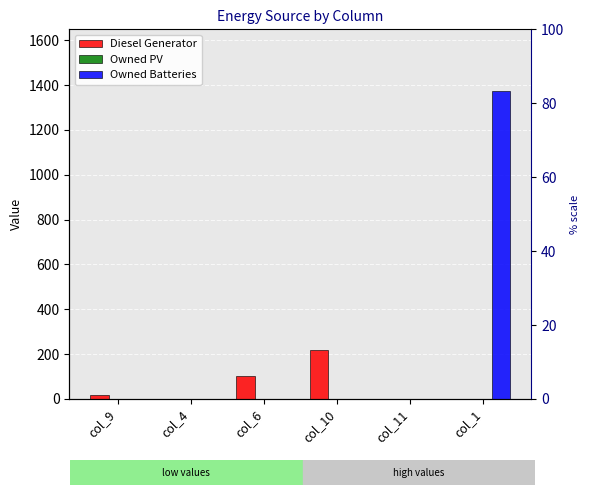

What is the maximum value shown in the chart?

1374